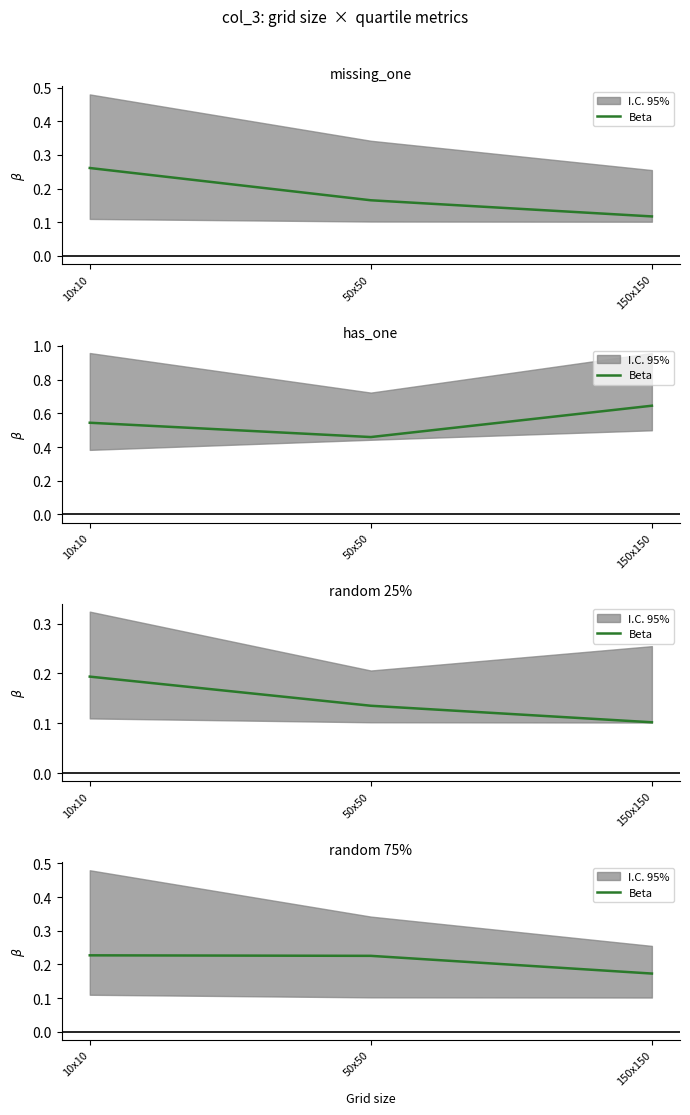

At which category does the chart reach its minimum across all series?

150x150